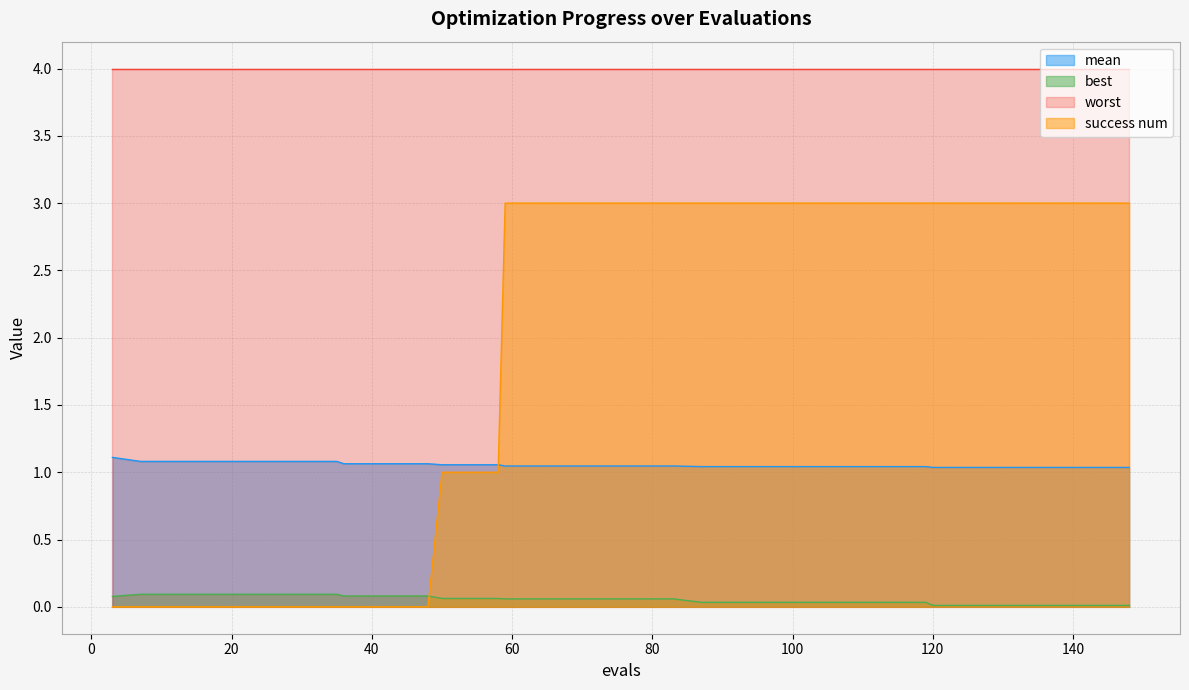

At which category is the sum across all series the highest?

59